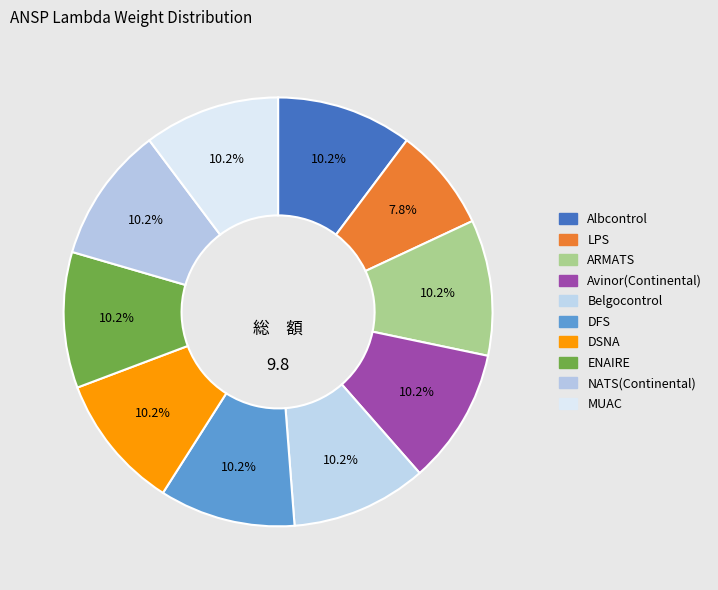

Is there any slice that represents more than half of the pie?

No